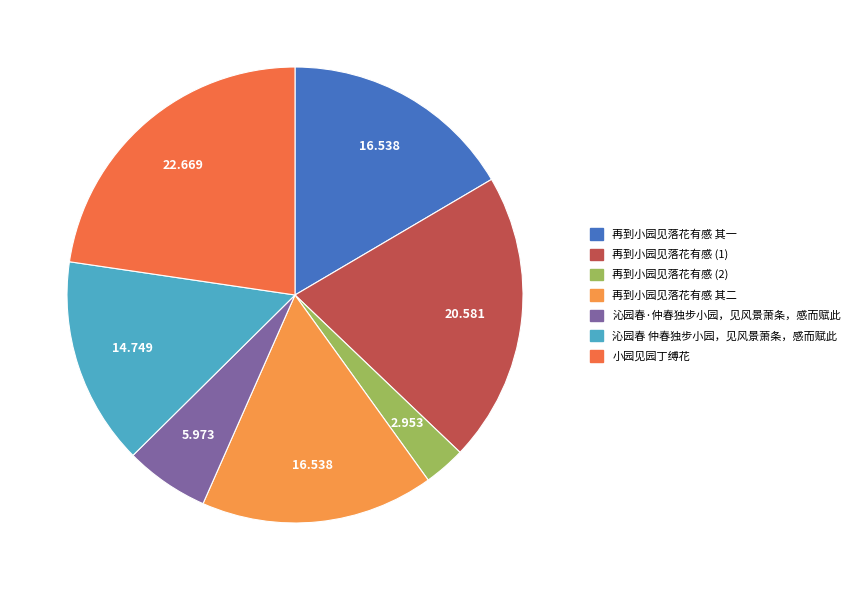

Does any single category account for the majority?

No